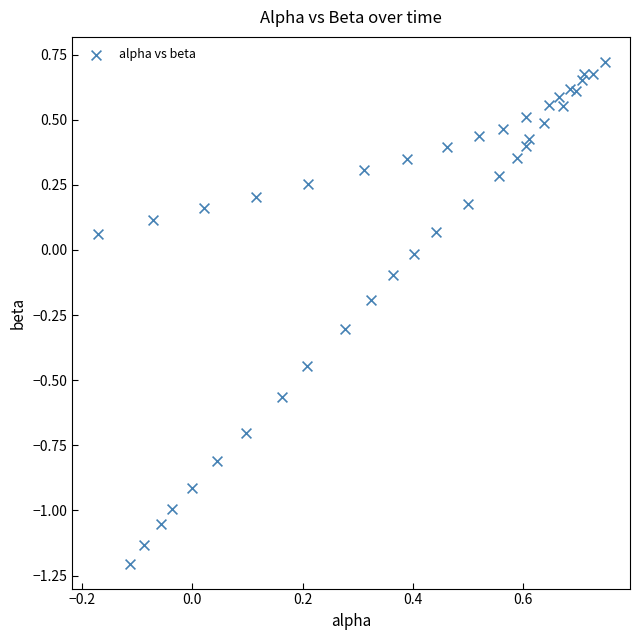

What is the range of Y values (max minus min)?

1.9